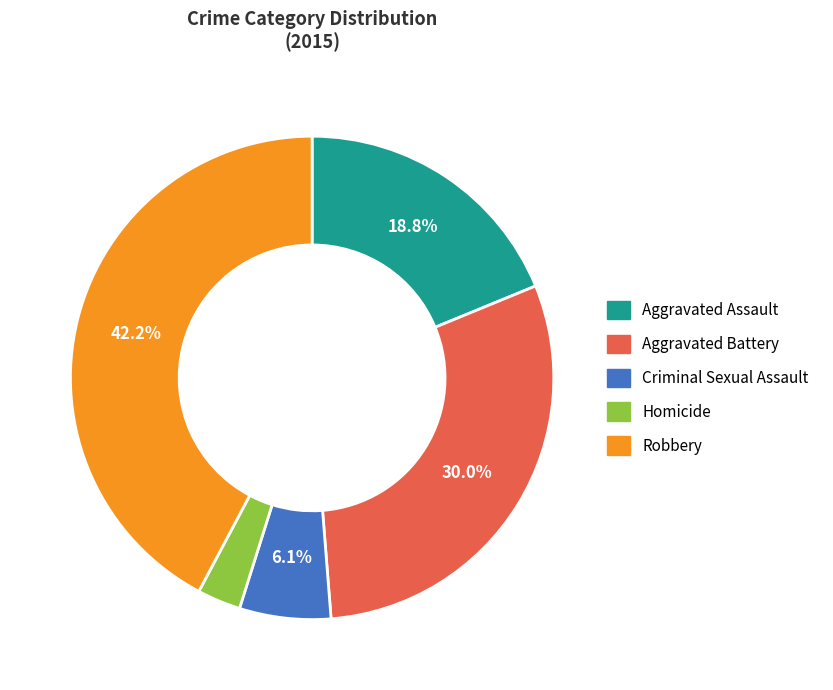

Which category has the biggest portion of the pie?

Robbery